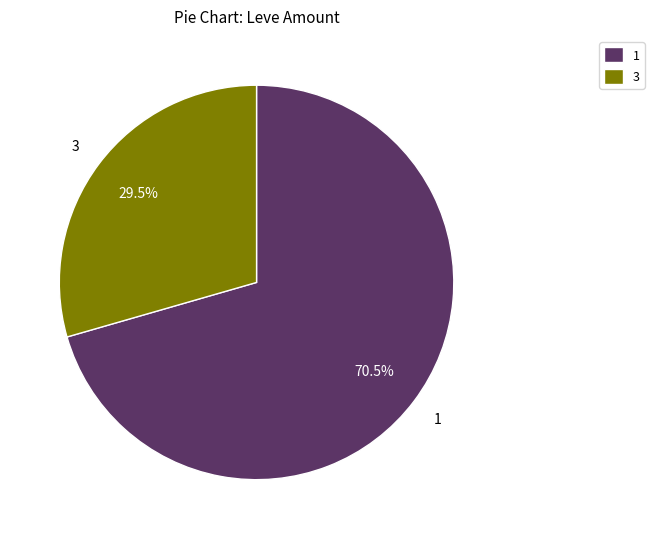

What is the majority slice?

1